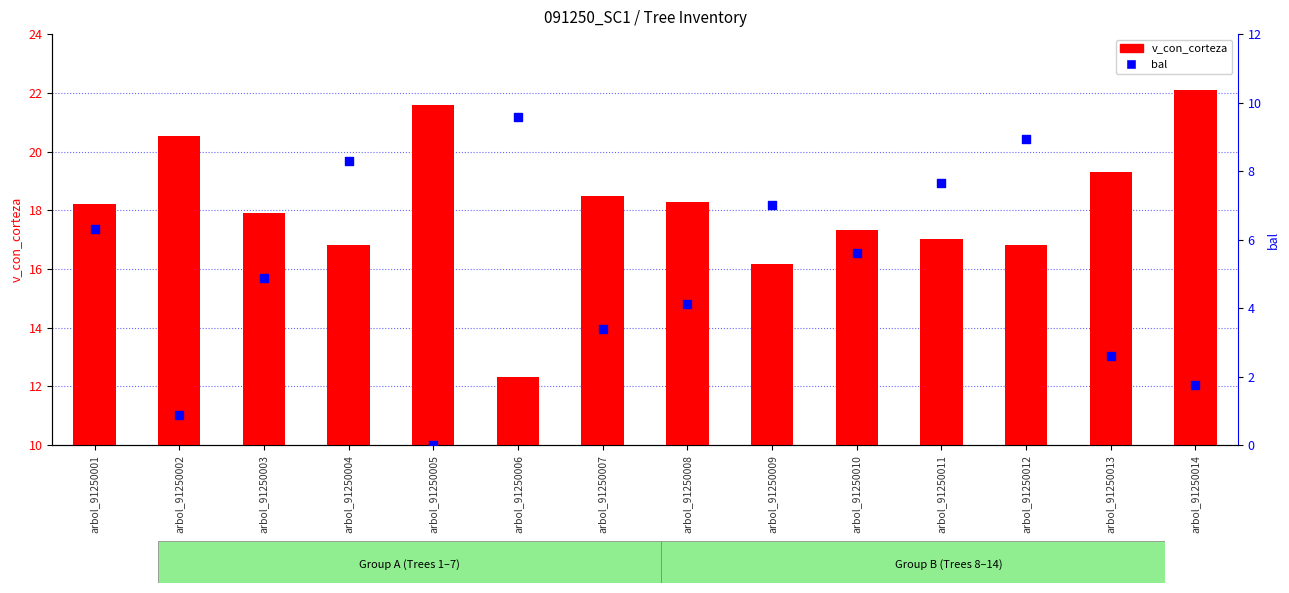

Which series reaches the minimum Y coordinate?

bal